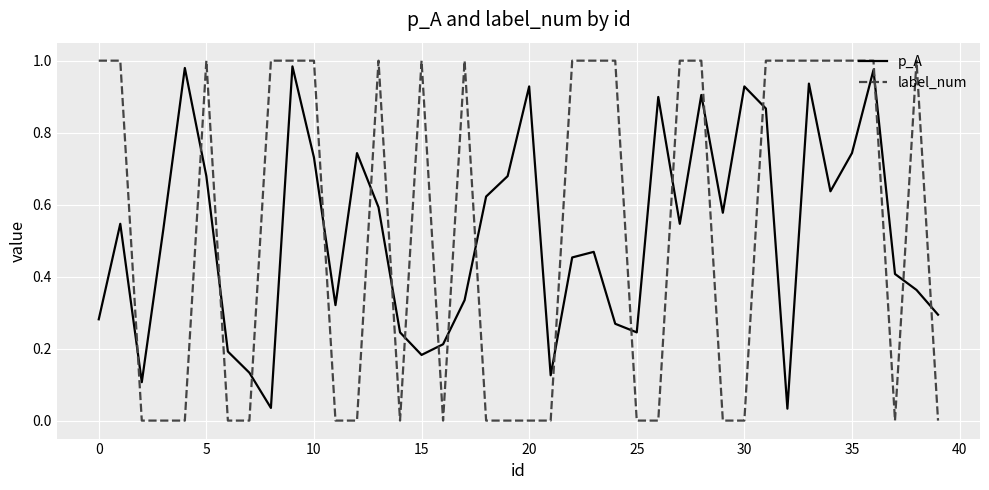

True or false: p_A and label_num cross at least once.

True